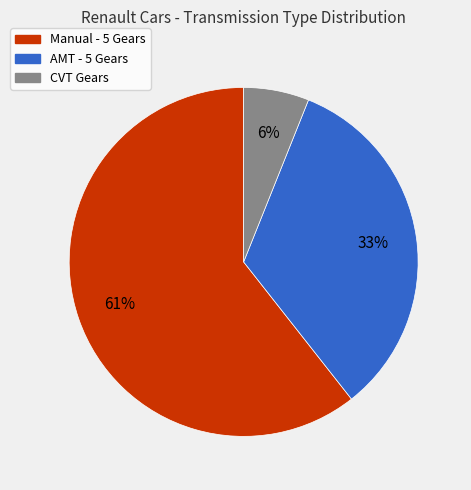

To the nearest percent, what is the average slice percentage?

33%